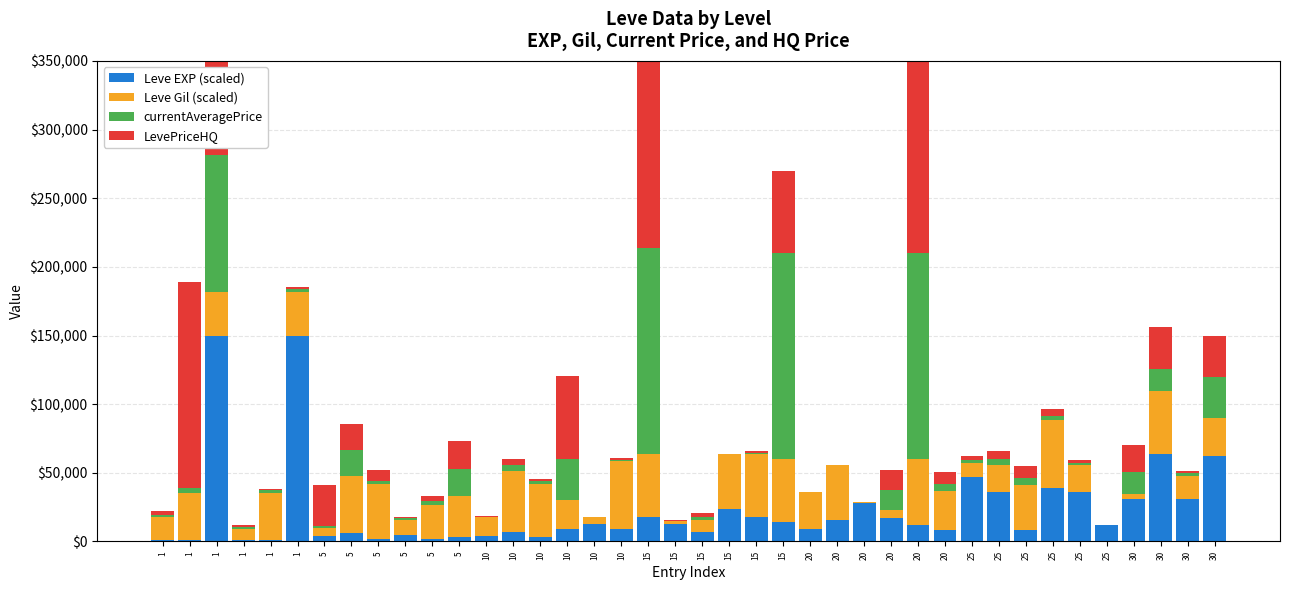

True or false: Leve Gil (scaled) has a value of 45500 at 30.

True